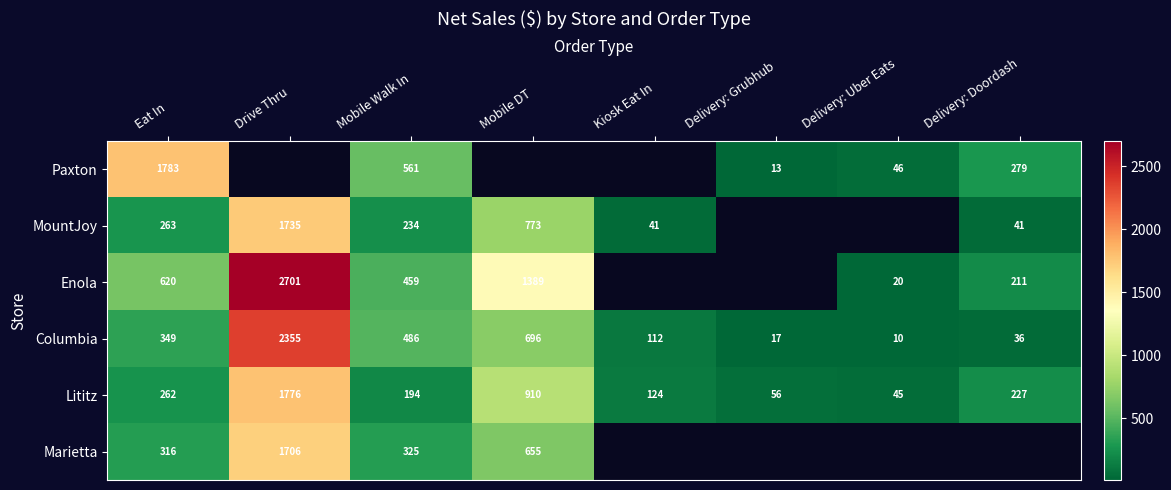

At which label does Lititz first exceed 227?

Eat In